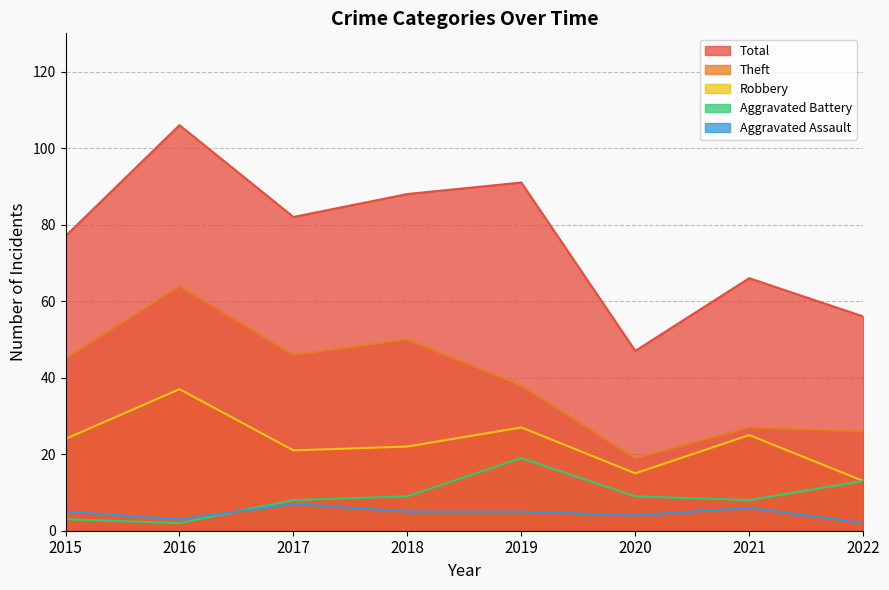

What is the difference between the maximum and minimum values in the Robbery series?

24